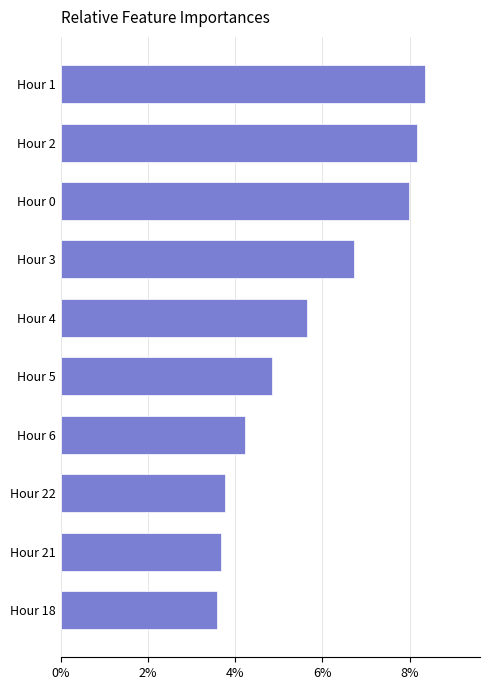

What is the change in value from Hour 6 to Hour 0?

+3.8